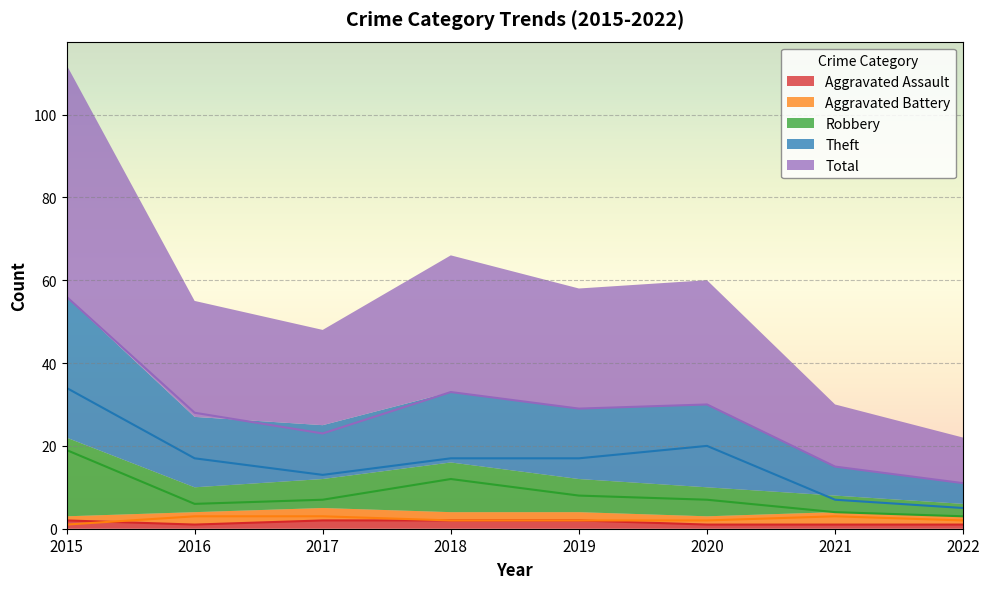

Which series changed the most between 2016 and 2020?

Theft